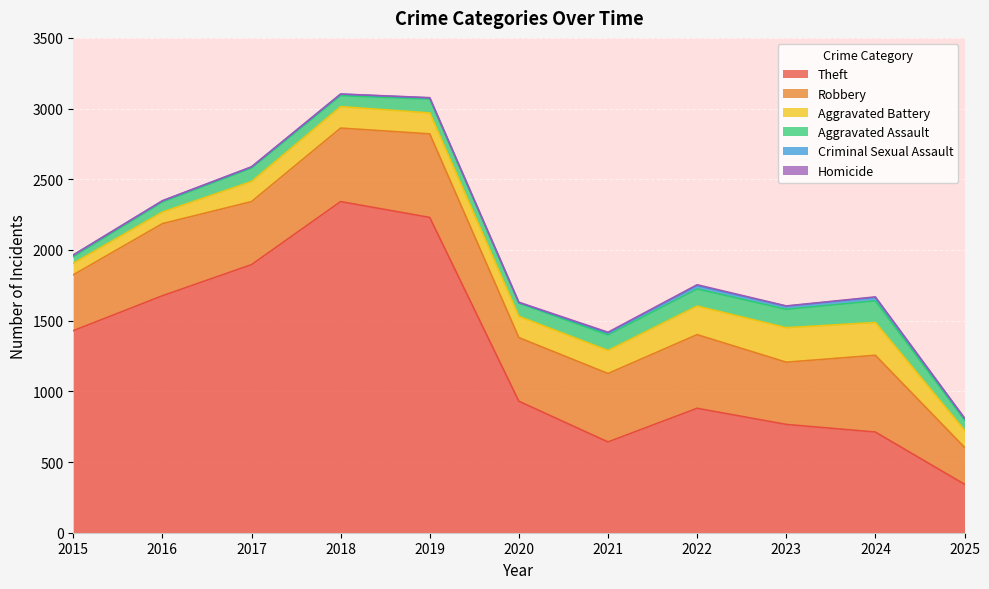

Is the value of Homicide at 2025 greater than the value of Aggravated Battery at 2024?

No